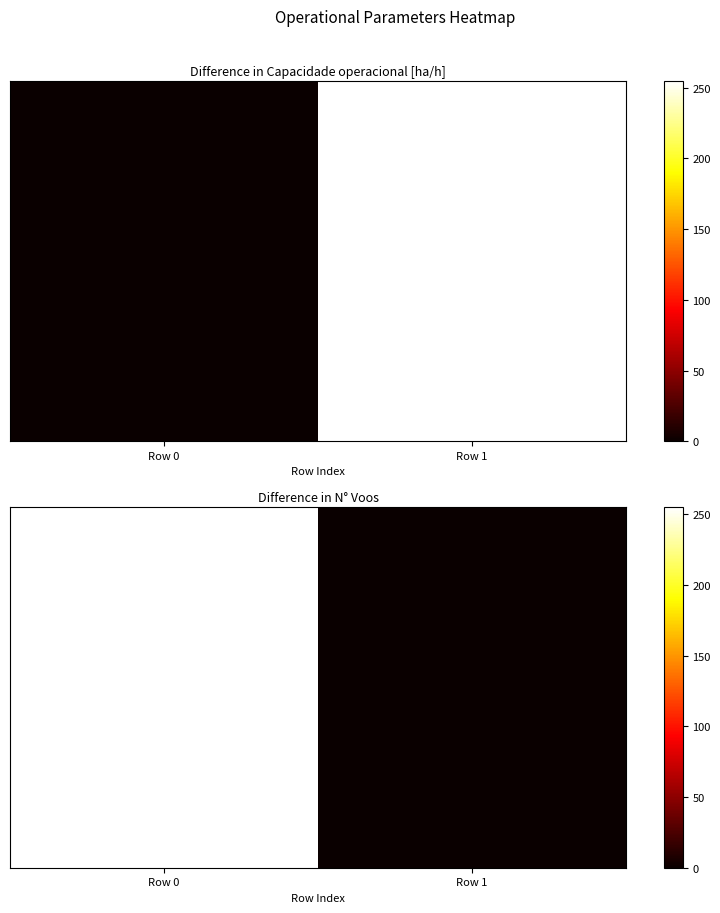

What is the difference between the values at Row 1 and Row 0?

255